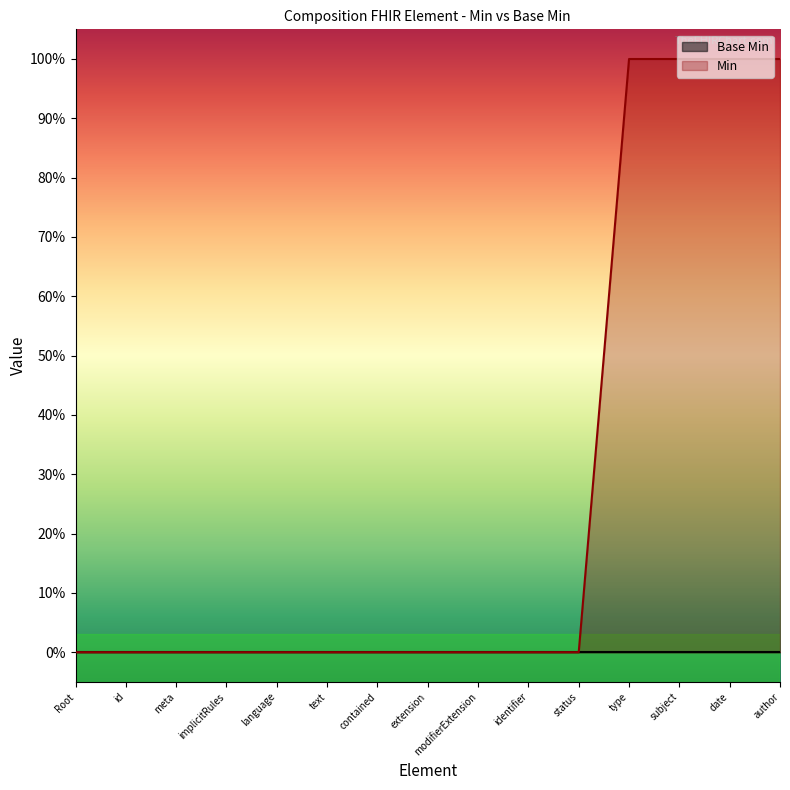

Which has a higher value, modifierExtension or extension?

modifierExtension